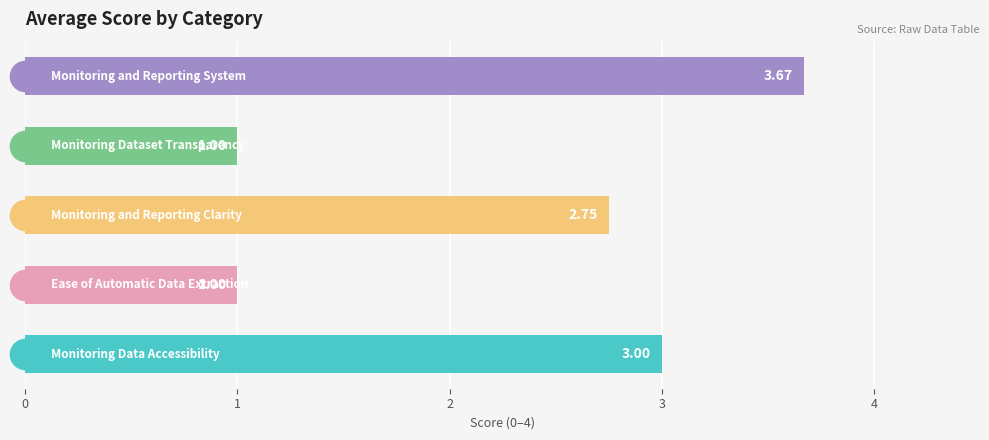

Are the bars grouped side by side (vs. stacked)?

No